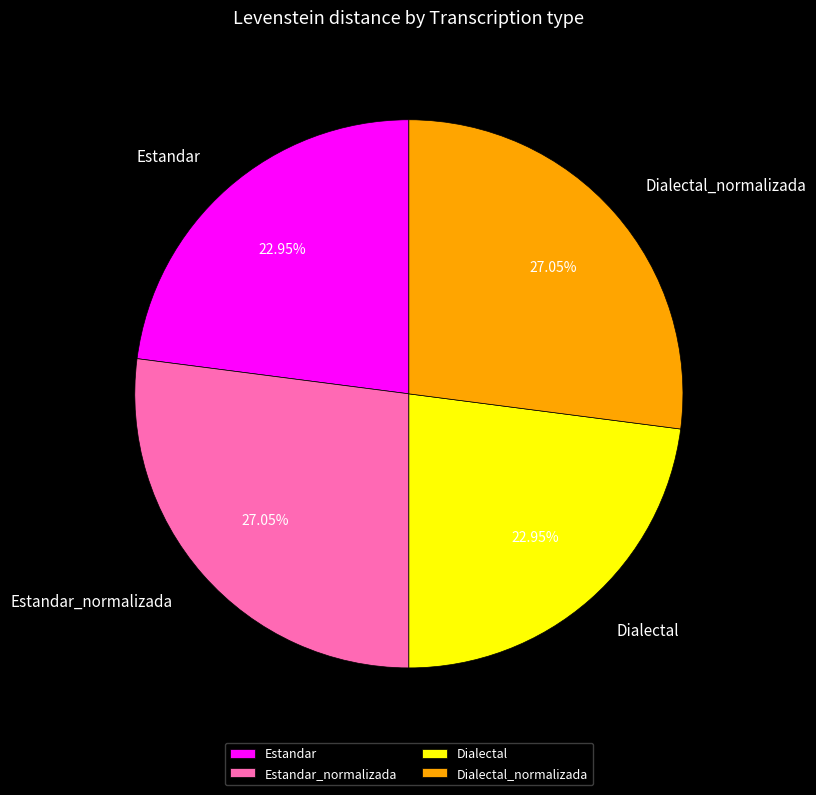

How many slices are in this pie chart?

4